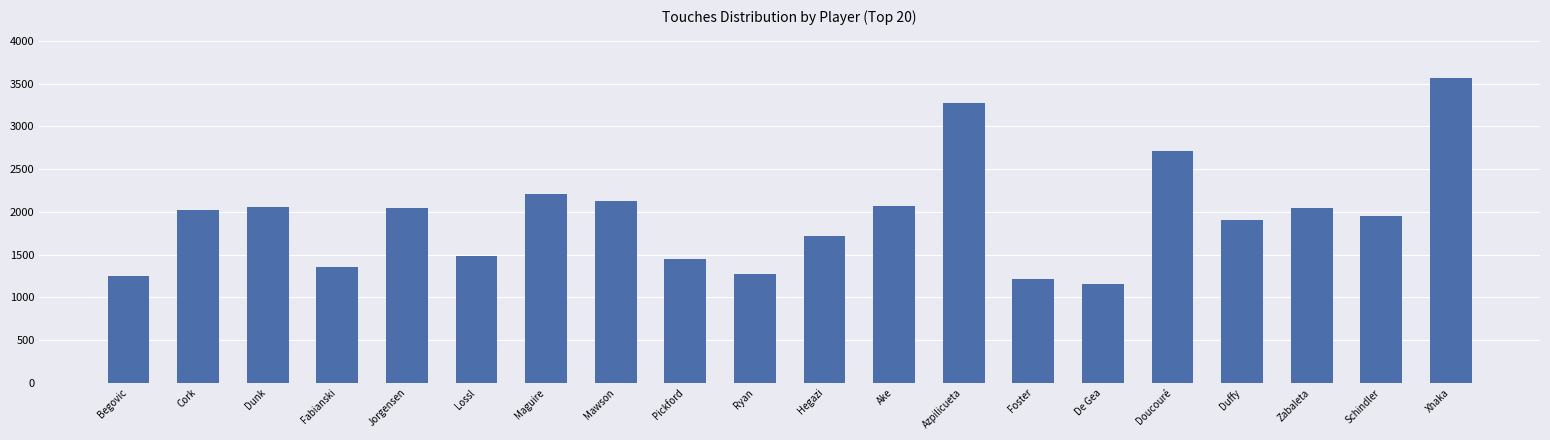

What is the label of the 13th bar from the left?

Azpilicueta